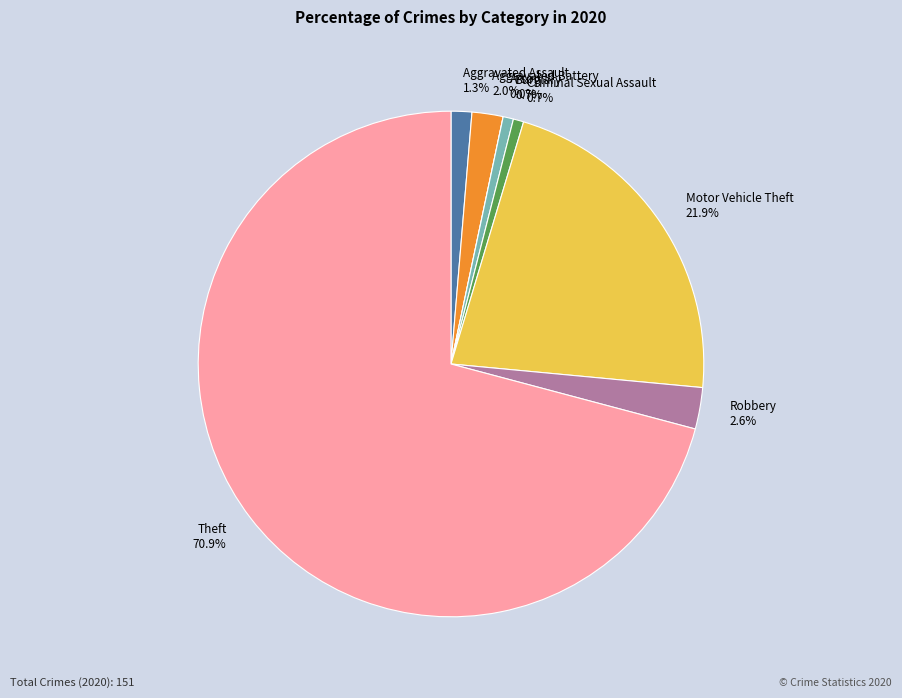

Approximately how many times larger is the value at Criminal Sexual Assault compared to Robbery?

0.2